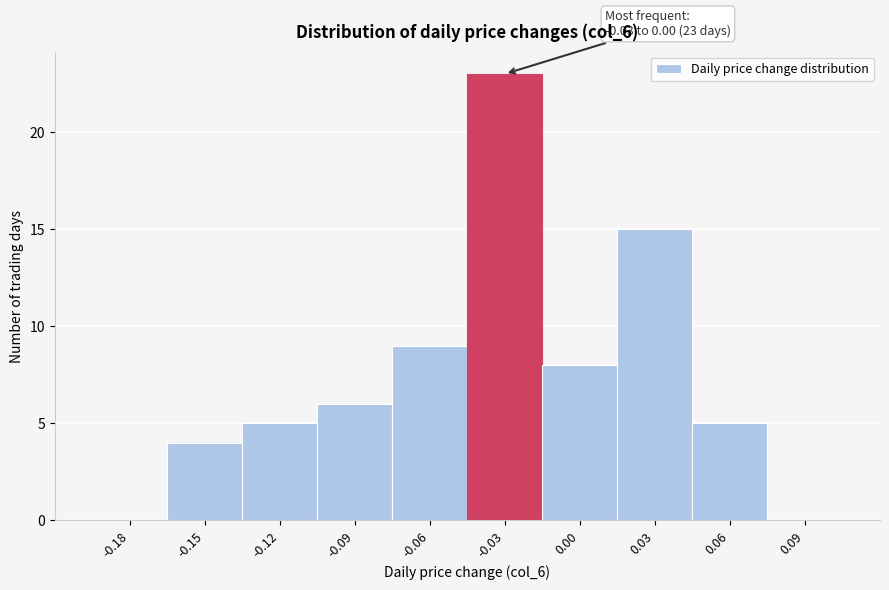

Reading right to left, list all the values displayed in this chart.

0.09=0	0.06=5	0.03=15	0.00=8	-0.03=23	-0.06=9	-0.09=6	-0.12=5	-0.15=4	-0.18=0